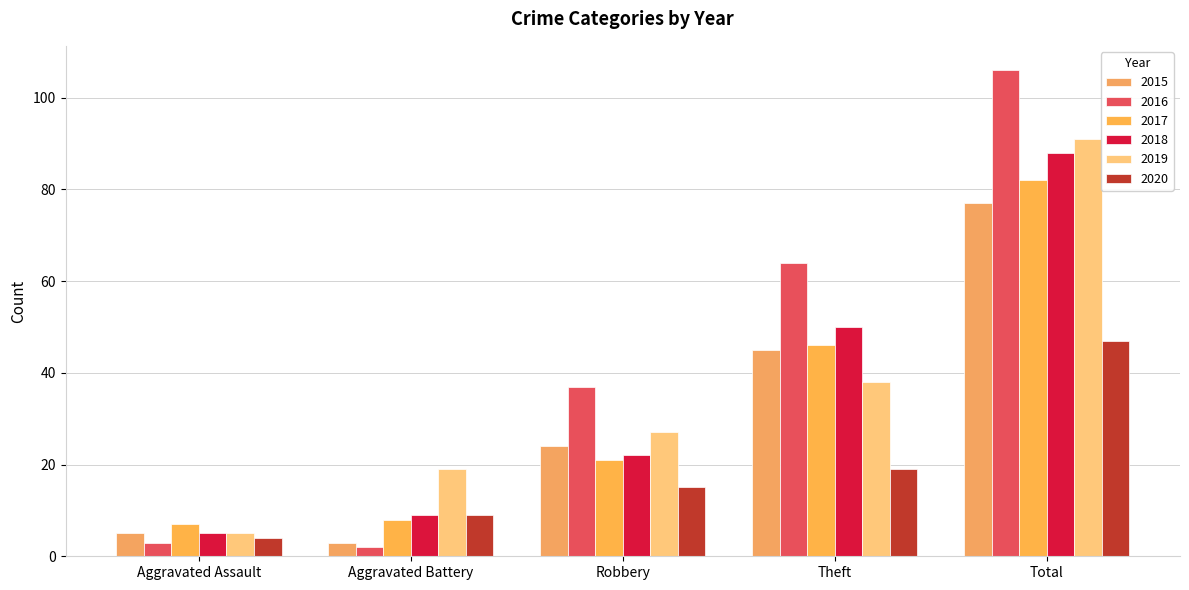

Reading left to right, transcribe all the data shown in this chart.

2015: 5	3	24	45	77
2016: 3	2	37	64	106
2017: 7	8	21	46	82
2018: 5	9	22	50	88
2019: 5	19	27	38	91
2020: 4	9	15	19	47